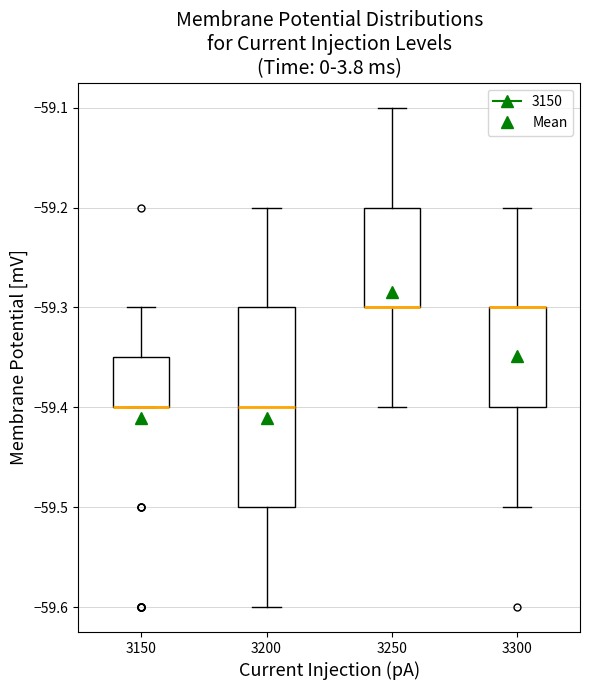

Comparing the boxes themselves (not the whiskers), which one is the tallest?

3200